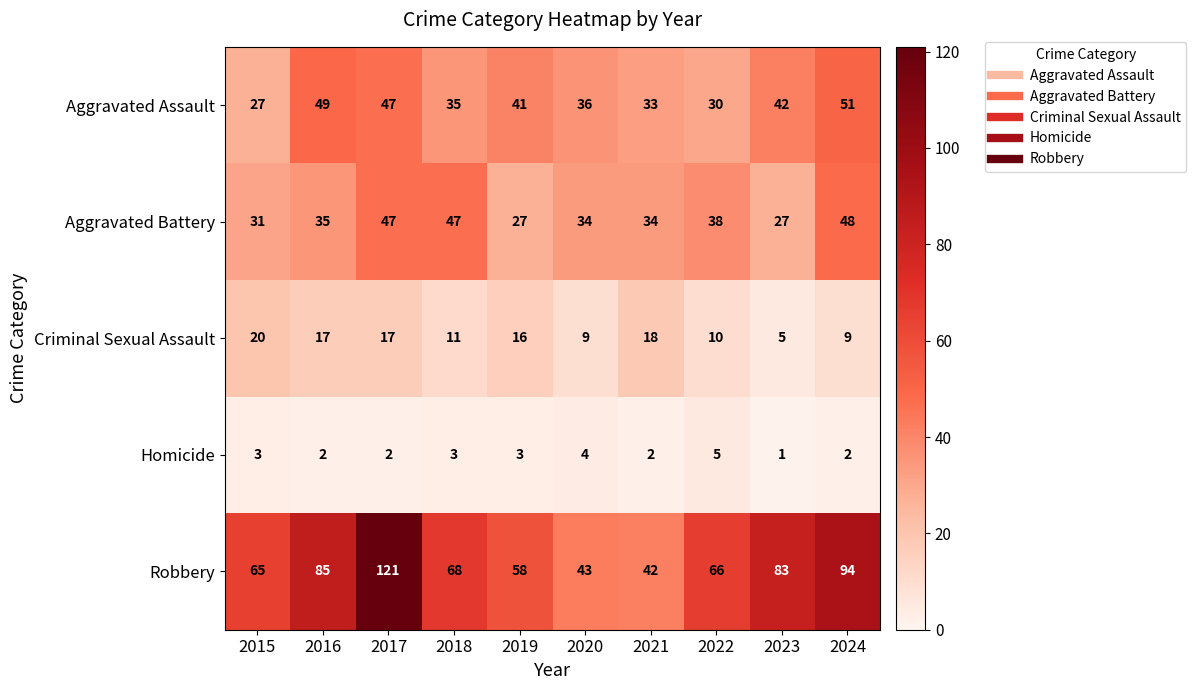

Which category has the highest value in the Aggravated Battery series?

2024